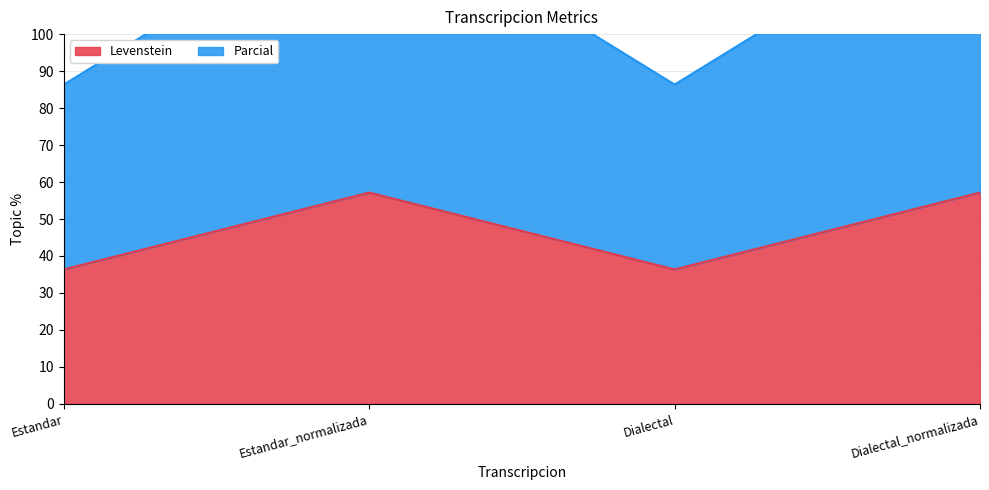

Count the number of data series in this chart.

2